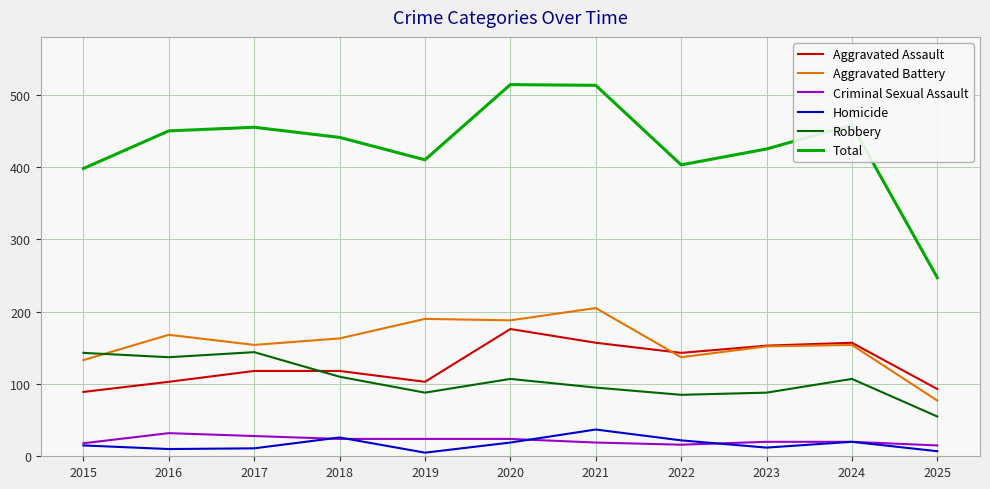

The value of Total at 2024 is 458. True or false?

True